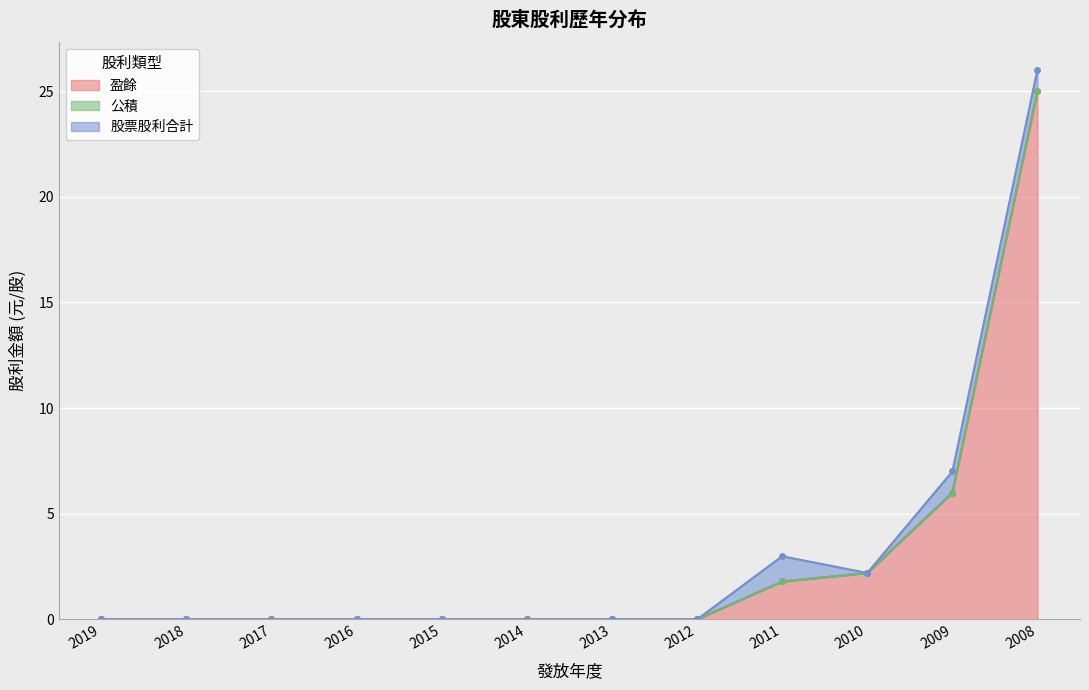

How many positive values does the 盈餘 series have?

4